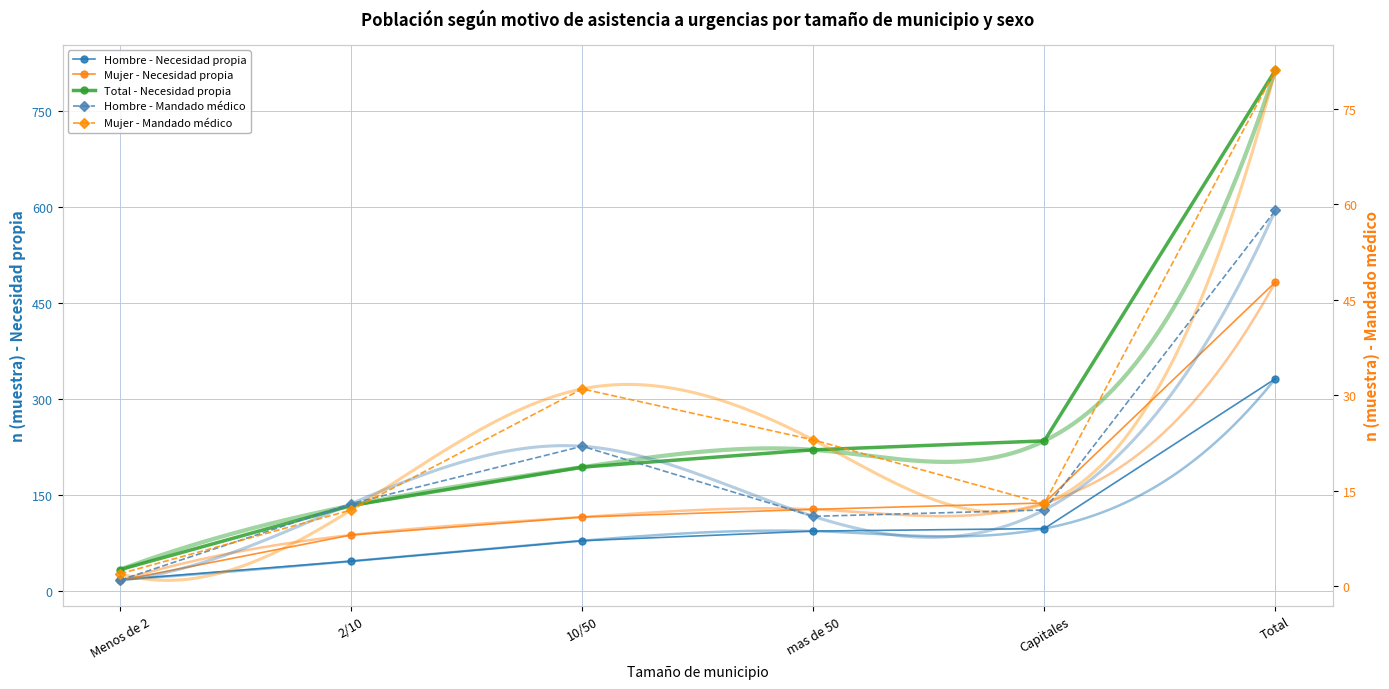

What position from the left is 10/50?

3